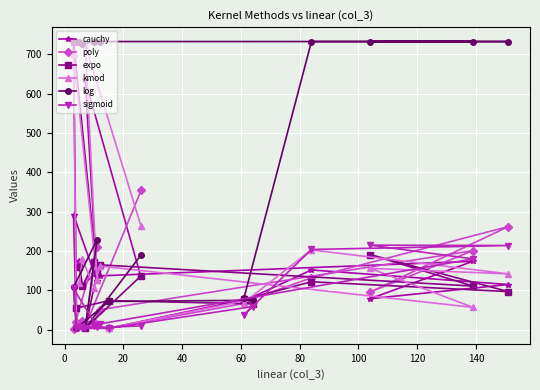

In log, how many points are higher than both neighbors (excluding endpoints)?

1